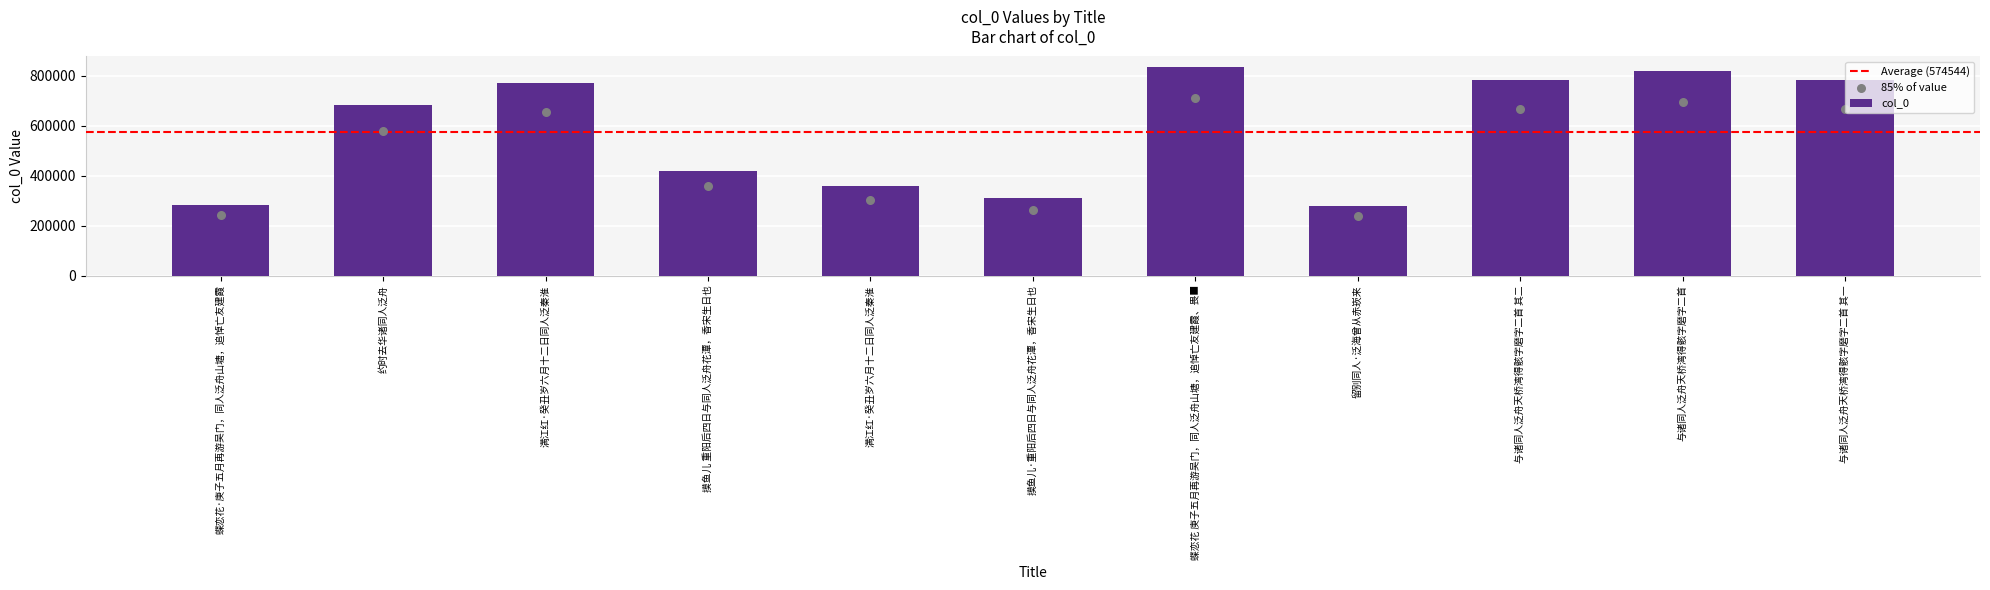

Which has a higher value, 摸鱼儿 重阳后四日与同人泛舟花潭，香宋生日也 or 满江红·癸丑岁六月十二日同人泛秦淮?

摸鱼儿 重阳后四日与同人泛舟花潭，香宋生日也